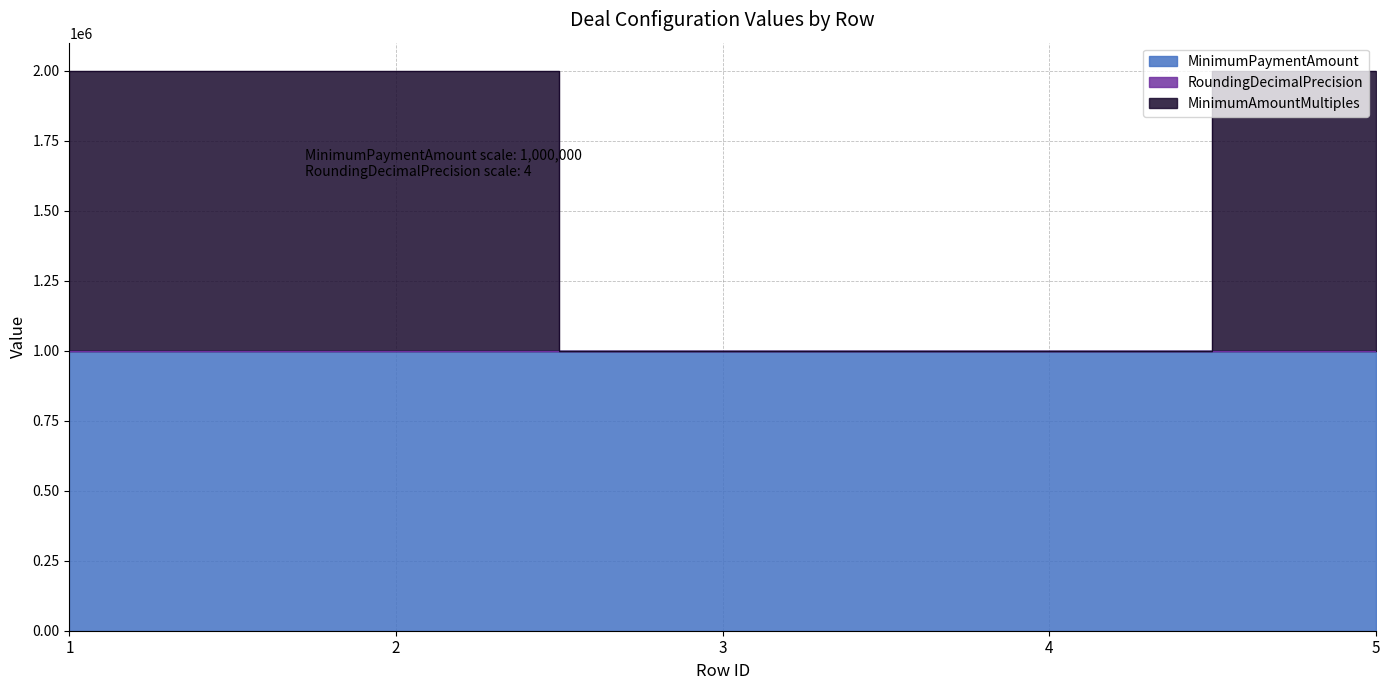

Rank the categories by RoundingDecimalPrecision value from lowest to highest.

5, 1, 2, 3, 4